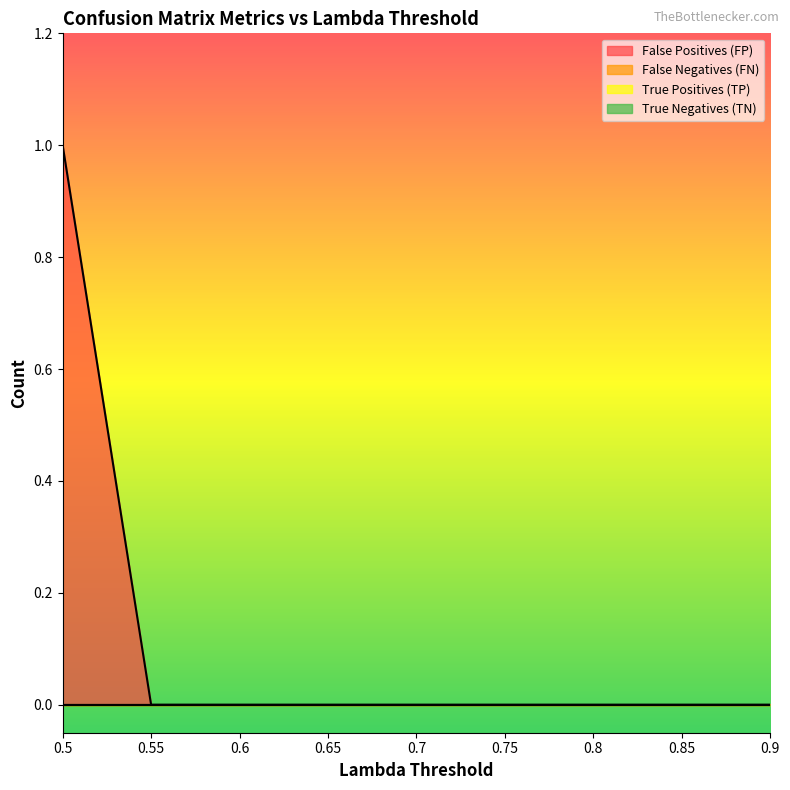

Rank the categories by False Positives (FP) value from highest to lowest.

0.5, 0.55, 0.6, 0.65, 0.7, 0.75, 0.8, 0.85, 0.9